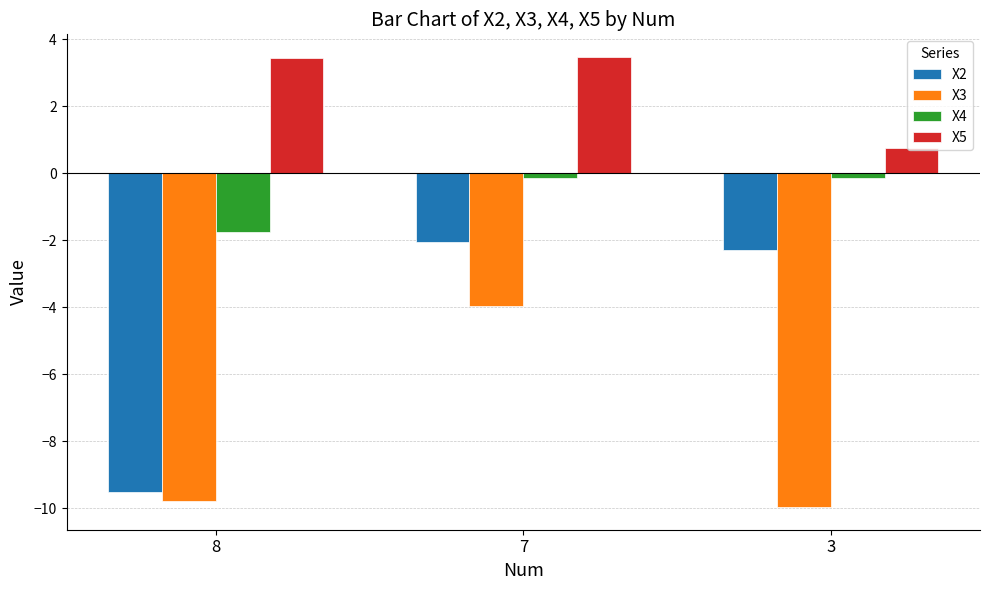

What is the difference between the maximum and minimum values in the X5 series?

2.7